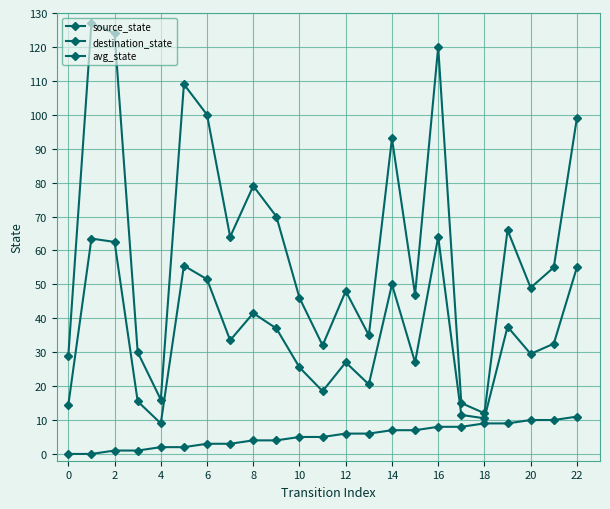

Which series has the largest range (max minus min)?

destination_state